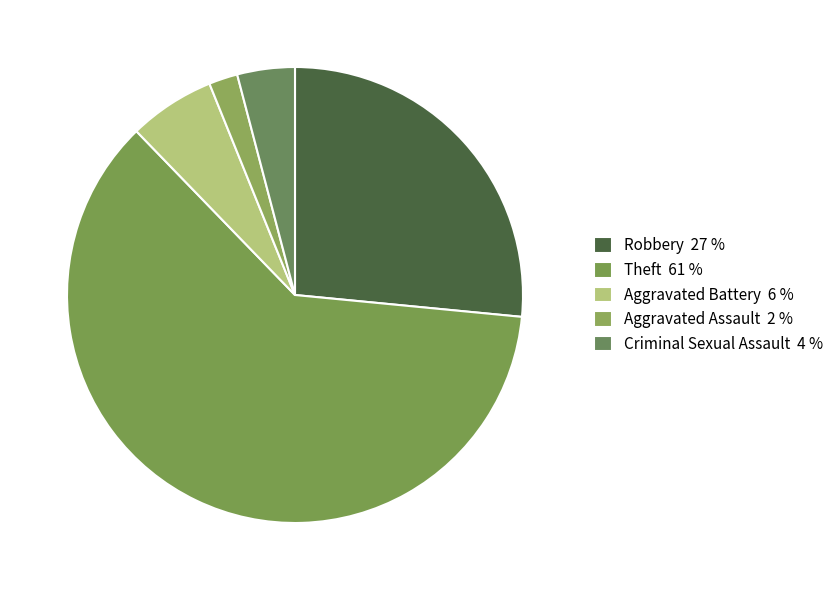

Does Aggravated Assault account for over 50% of the chart?

No